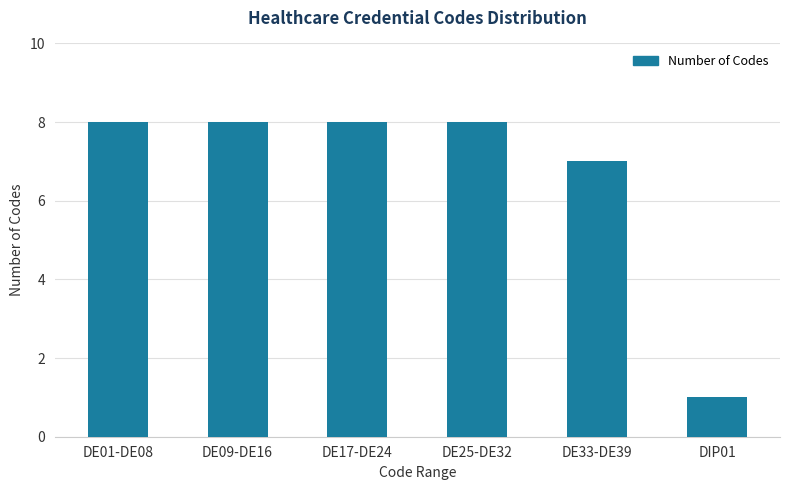

Reading left to right, extract all data points from this chart.

8	8	8	8	7	1